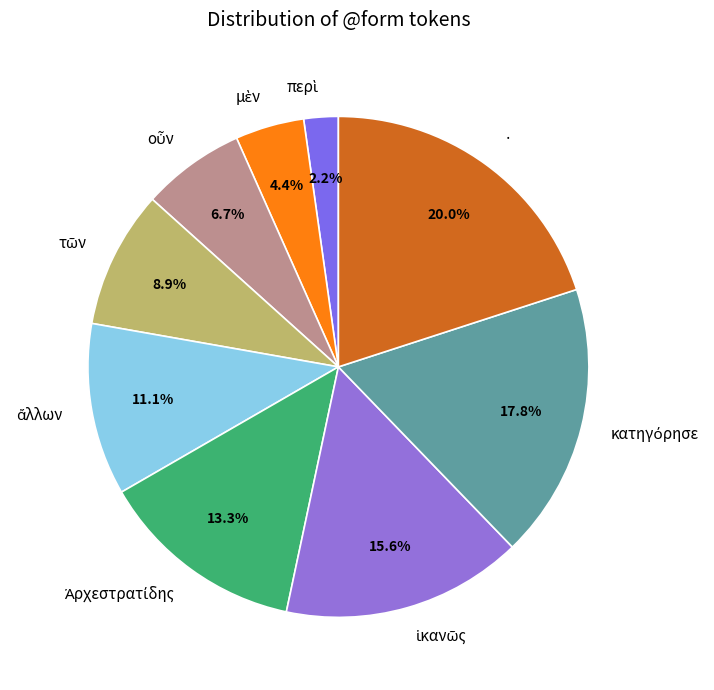

Does any single category account for the majority?

No